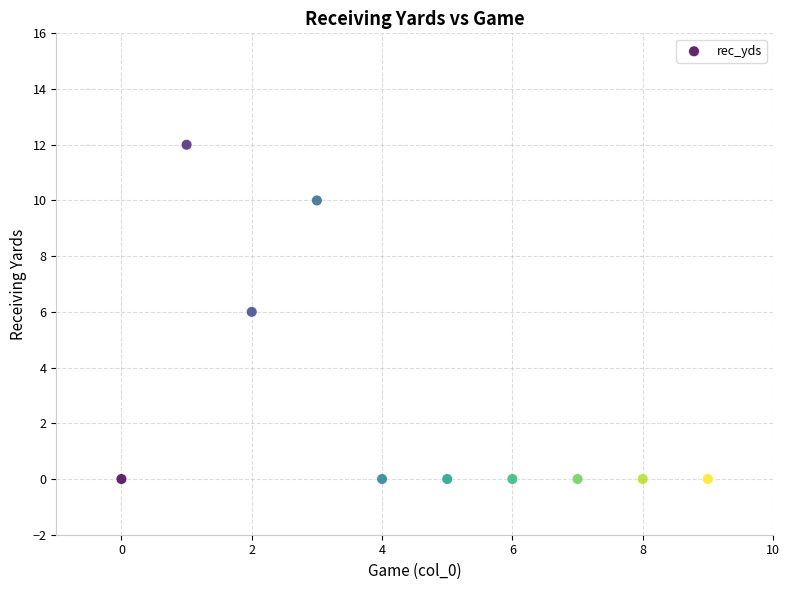

What is the range of Y values (max minus min)?

12